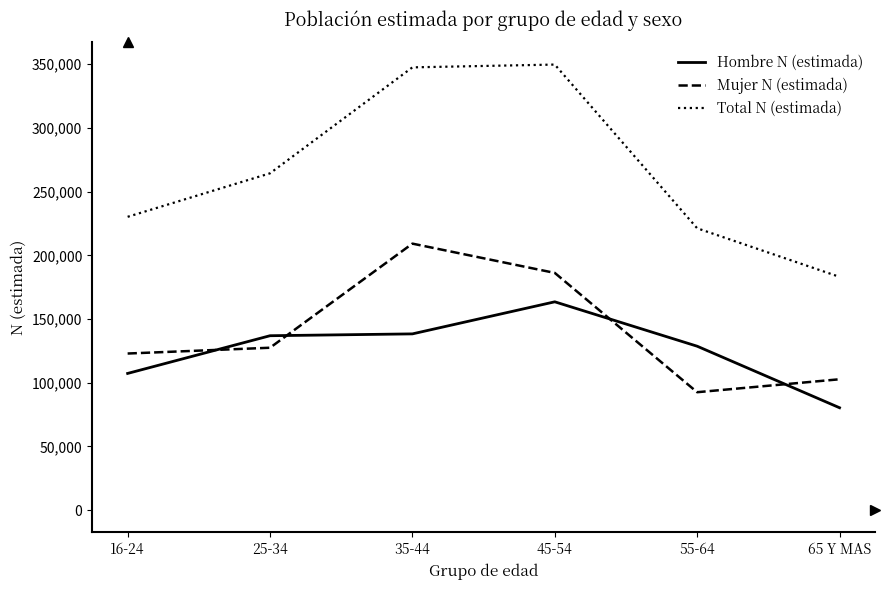

What is the total value across all series at 65 Y MAS?

366148